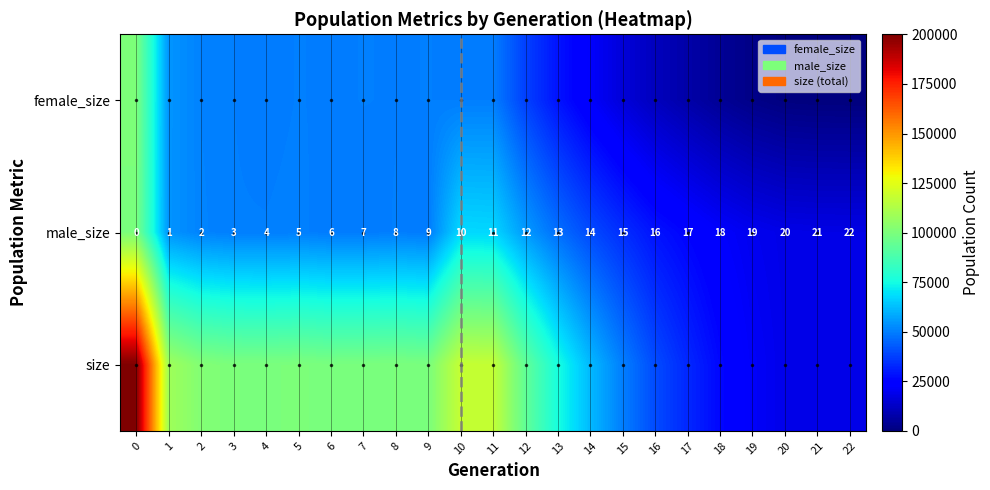

Rank the categories by male_size value from lowest to highest.

0, 1, 2, 3, 4, 5, 6, 7, 8, 9, 10, 11, 12, 13, 14, 15, 16, 17, 18, 19, 20, 21, 22